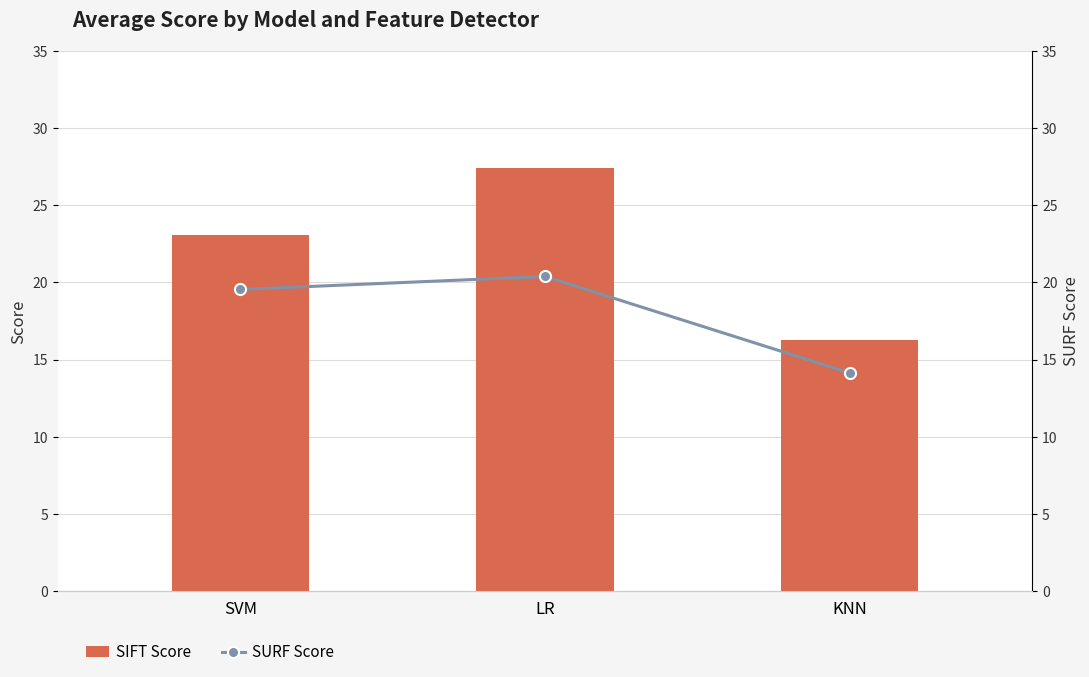

How many values in the SURF Score series are below 19?

1